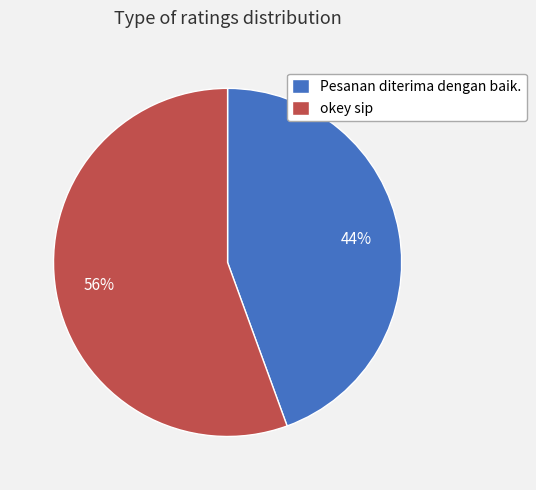

Is it true that okey sip is 56% of the pie?

True